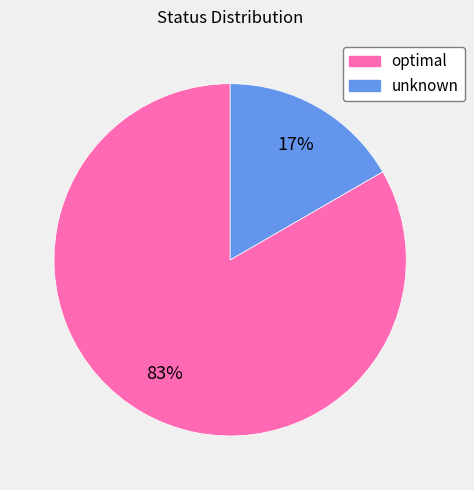

Is the sum of optimal and unknown greater than half?

Yes